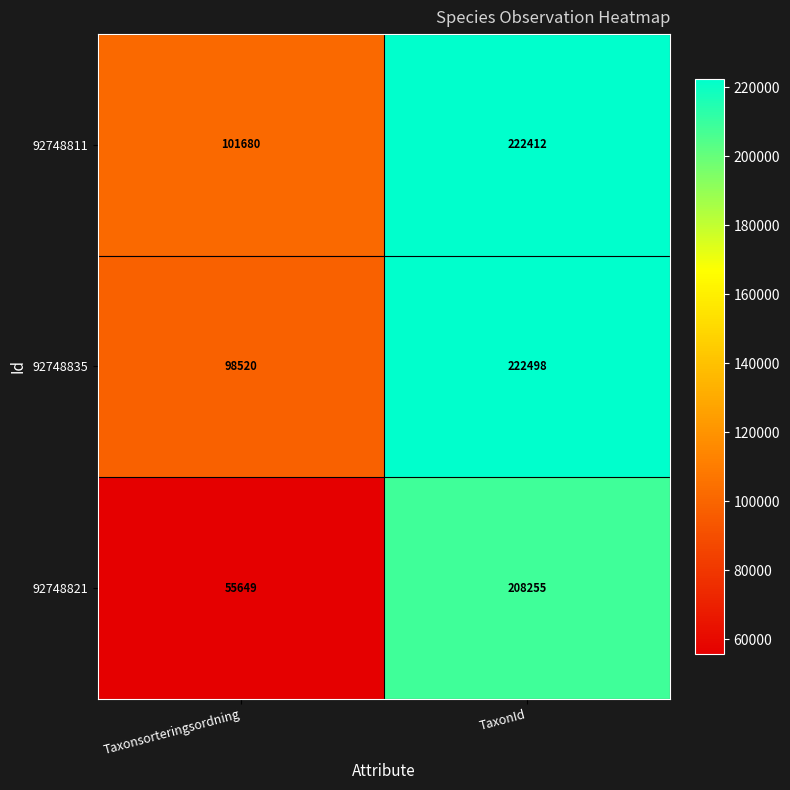

Count the number of categories in the chart.

2